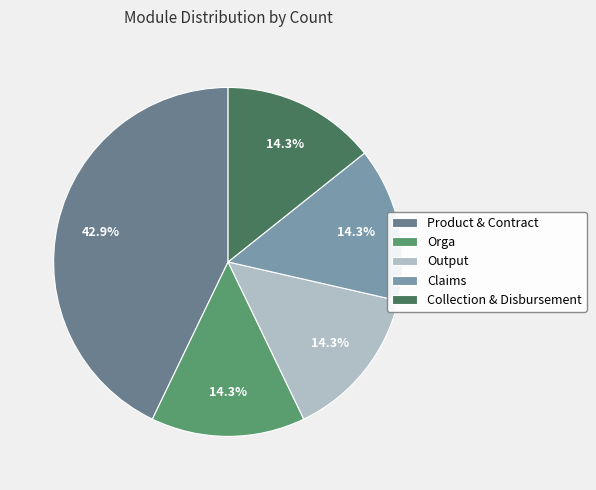

To the nearest percent, what percentage of the pie is Output?

14%